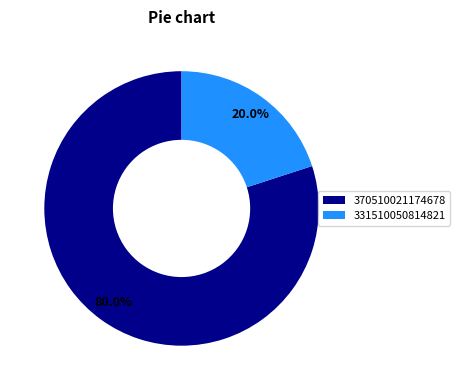

Is there a majority slice in this chart?

Yes